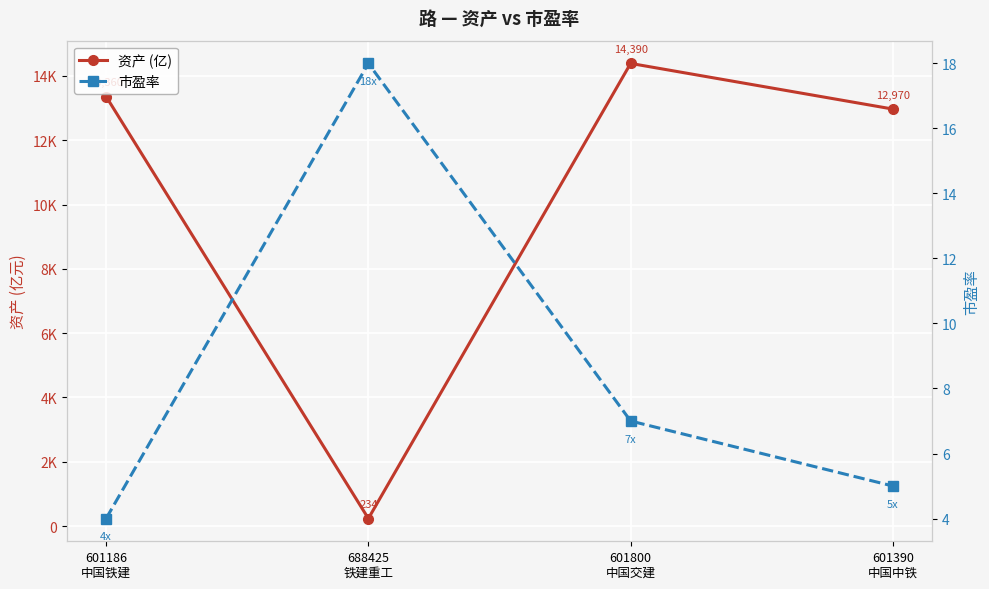

True or false: 市盈率 and 资产 (亿) cross at least once.

False